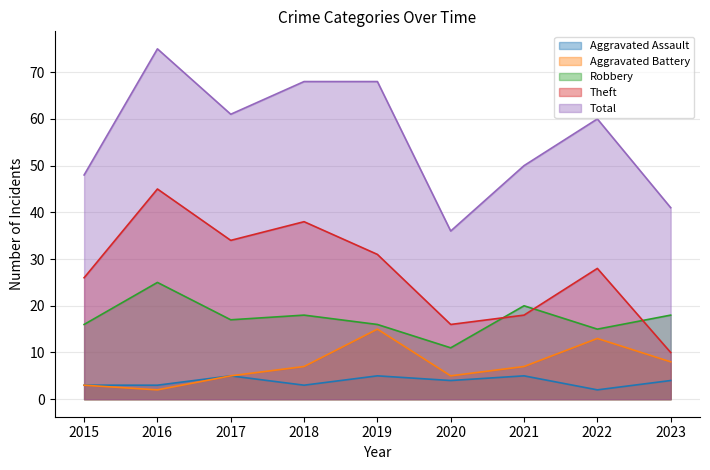

What is the value of the Theft point at the 1st from the left?

26